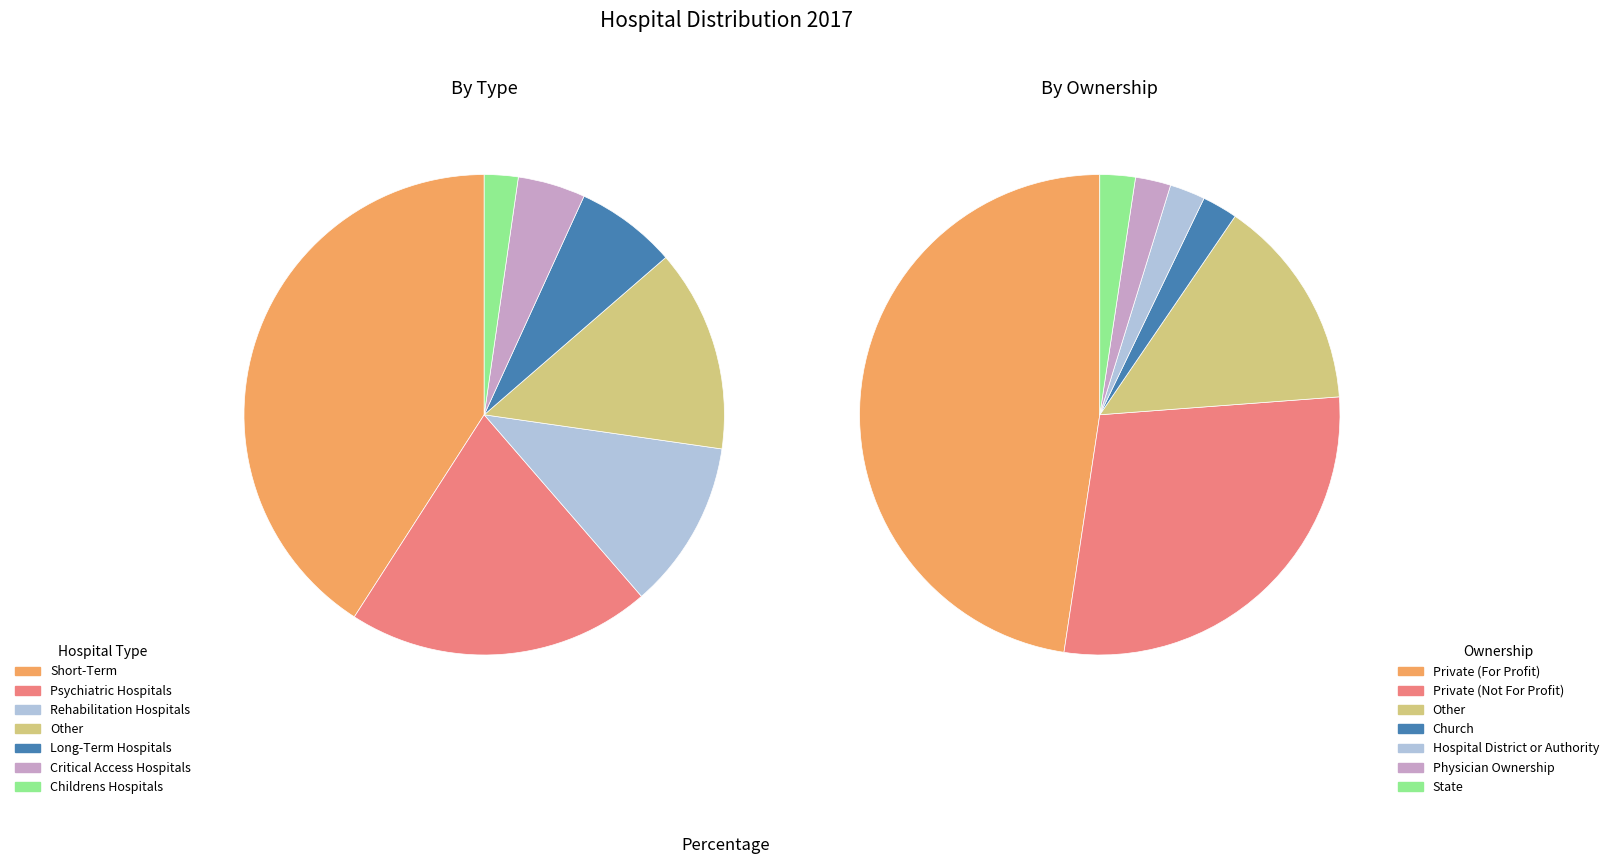

Which series has the largest range (max minus min)?

own2017